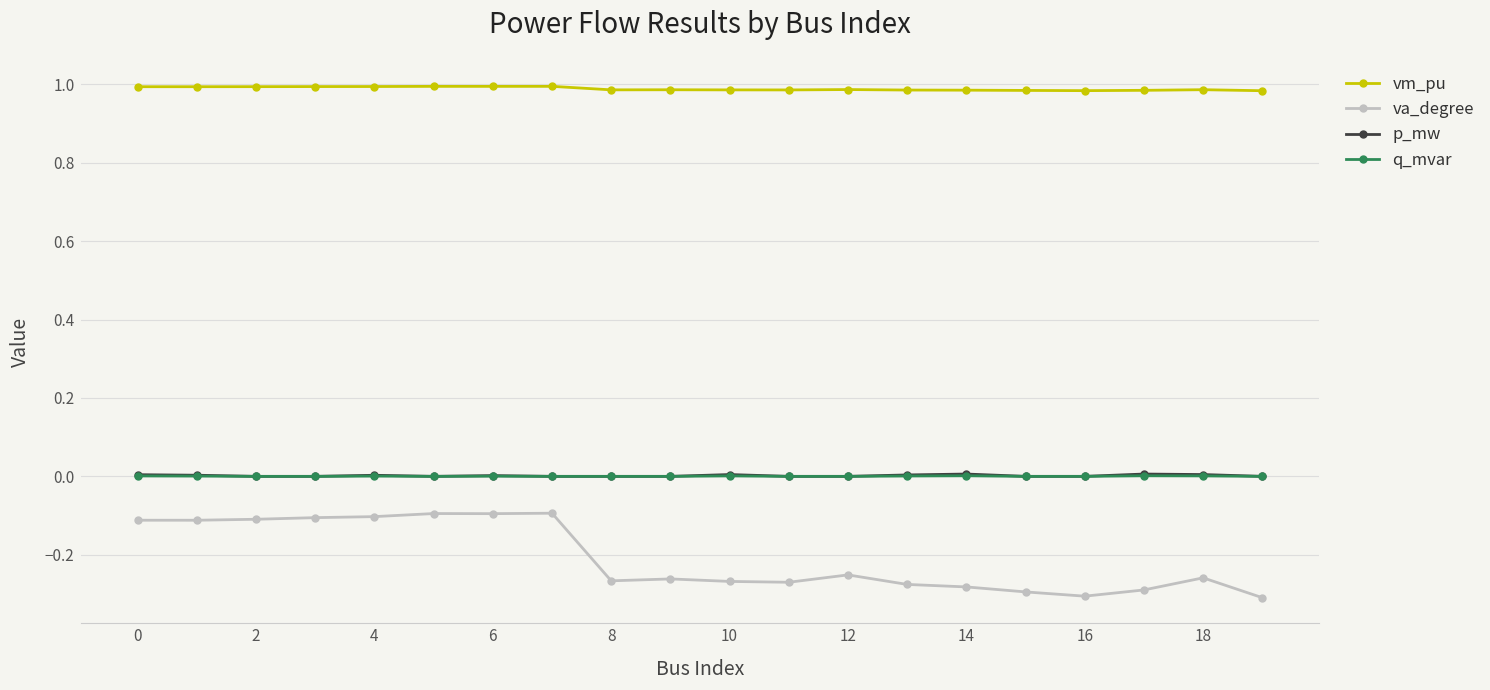

True or false: vm_pu and va_degree cross at least once.

False